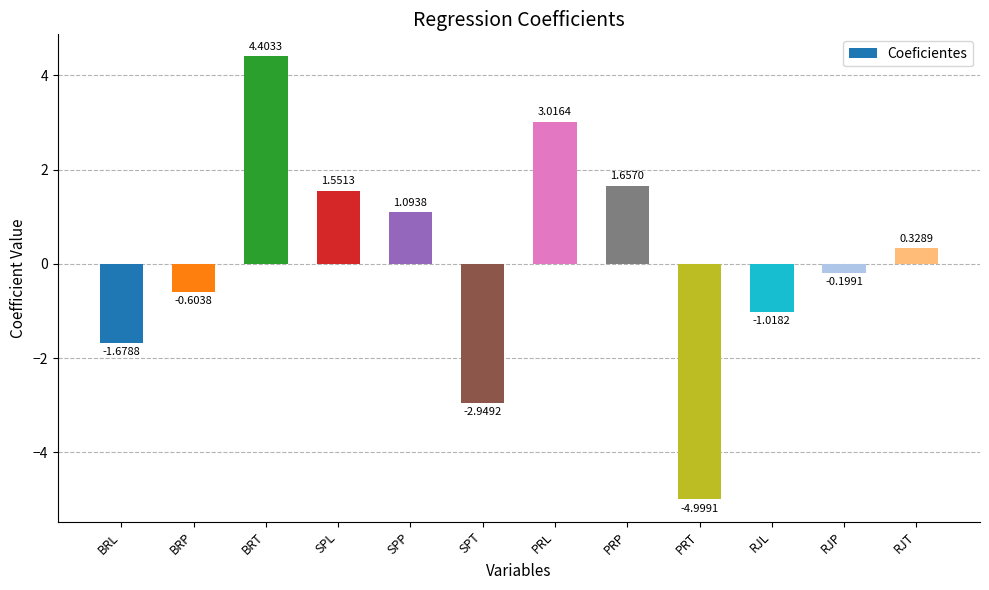

Where is the data nearest to the value 0?

RJP